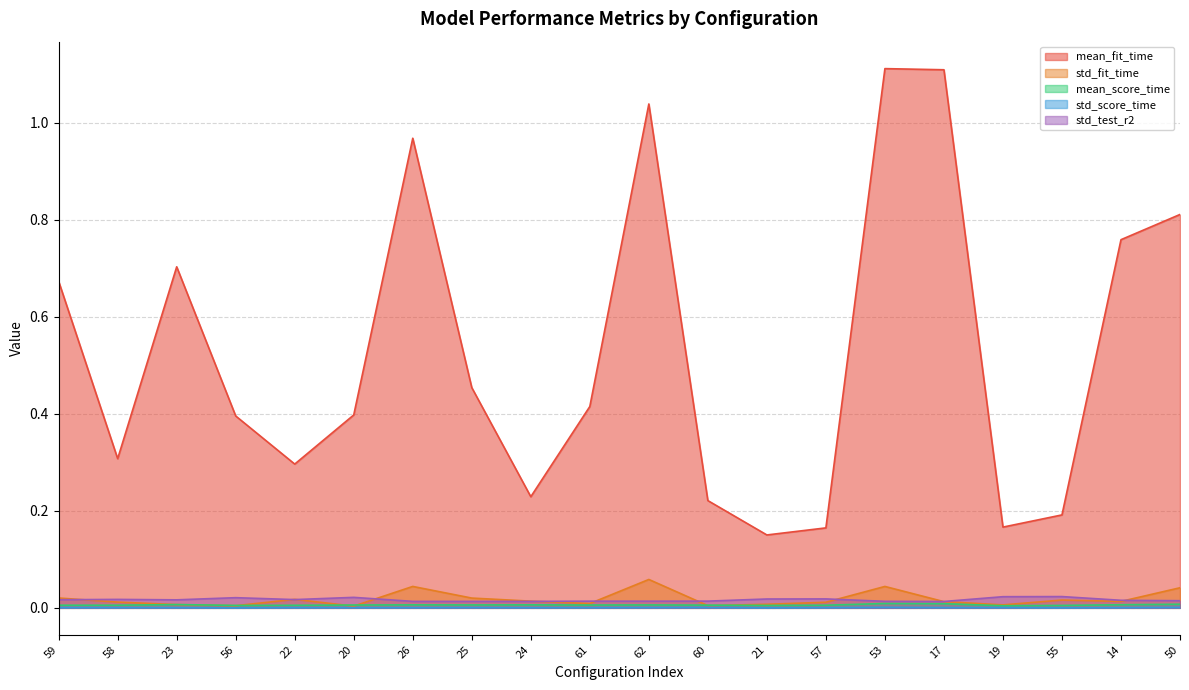

How many lines are shown in the chart?

5